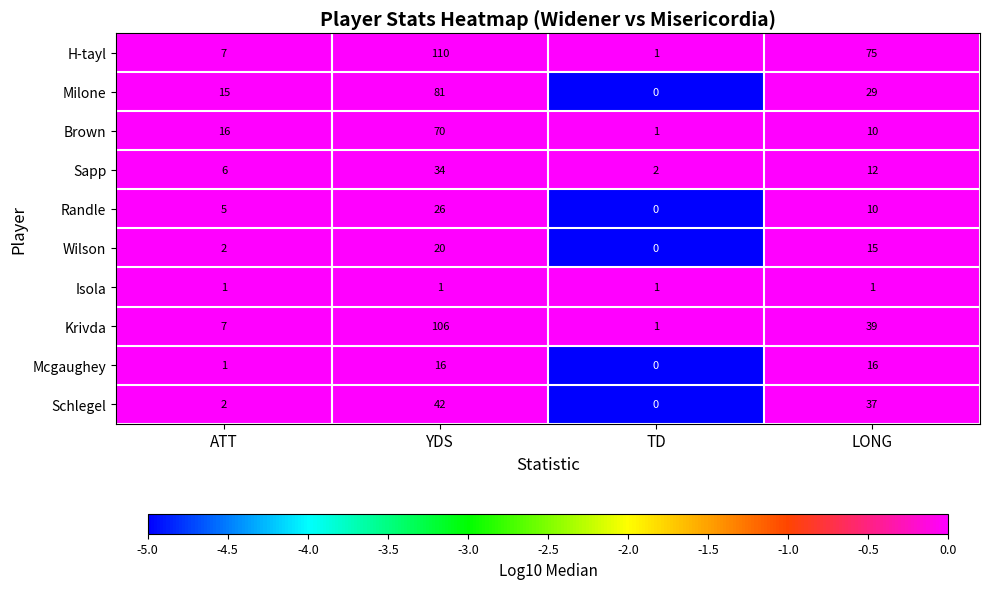

True or false: H-tayl has a value of 75 at LONG.

True